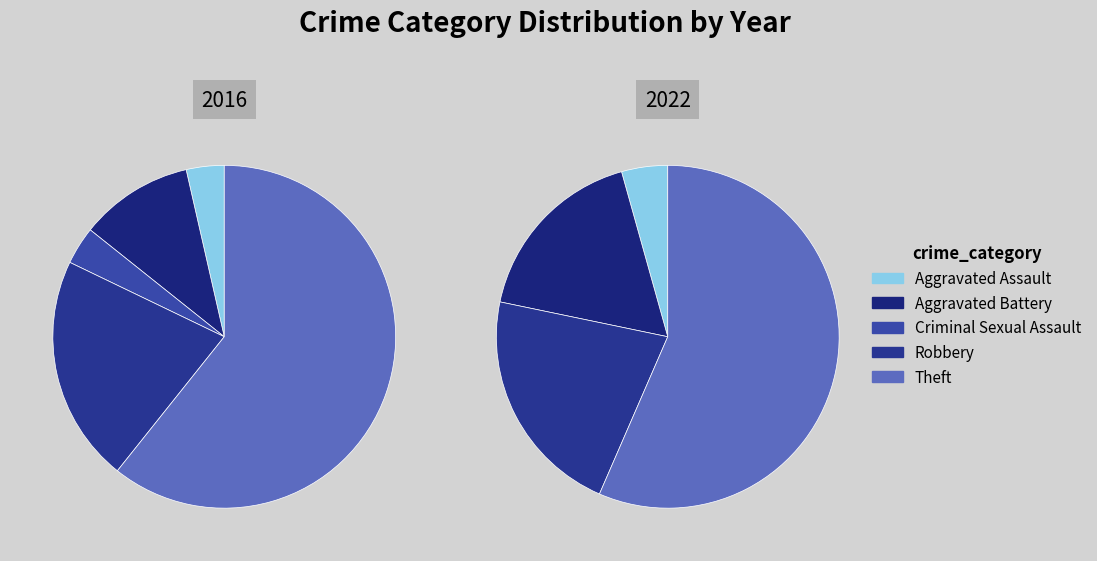

Is the sum of Theft and Criminal Sexual Assault greater than half?

Yes